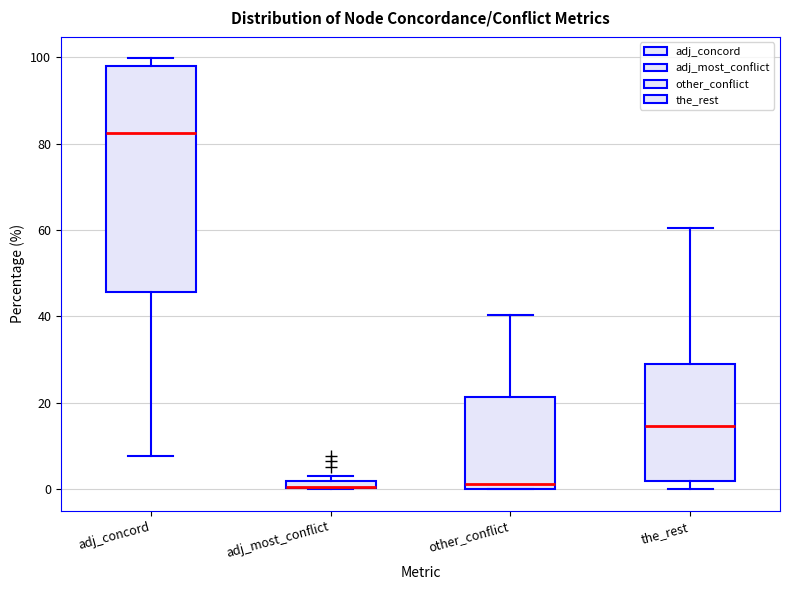

Where is the lower edge of the box for adj_concord on the y-axis? The values are not printed on the chart, so give them approximately, as read against the axis.

46